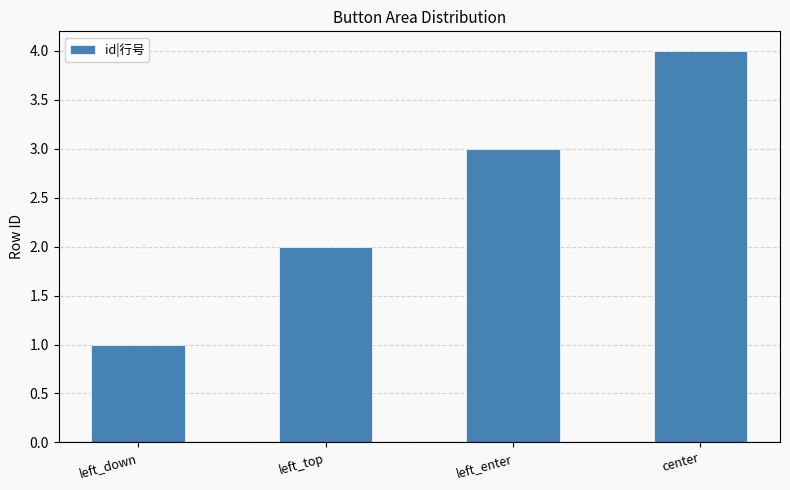

What is the value of the 3rd bar from the left?

3